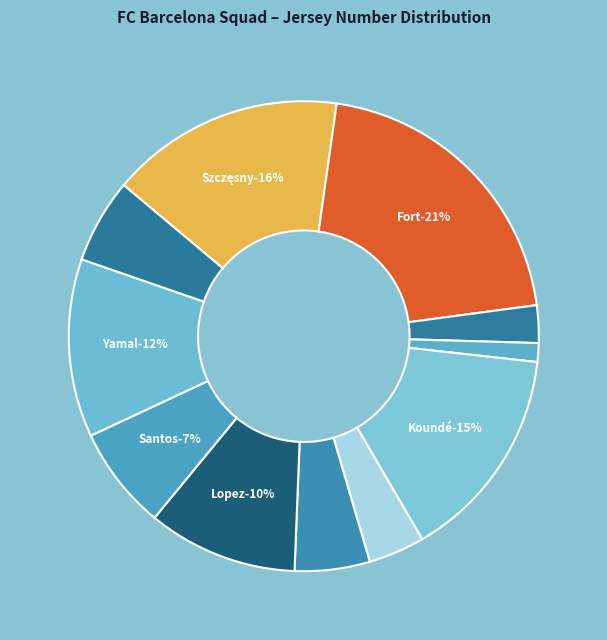

What percentage do Hector Fort and Jules Koundé together represent?

35.5%